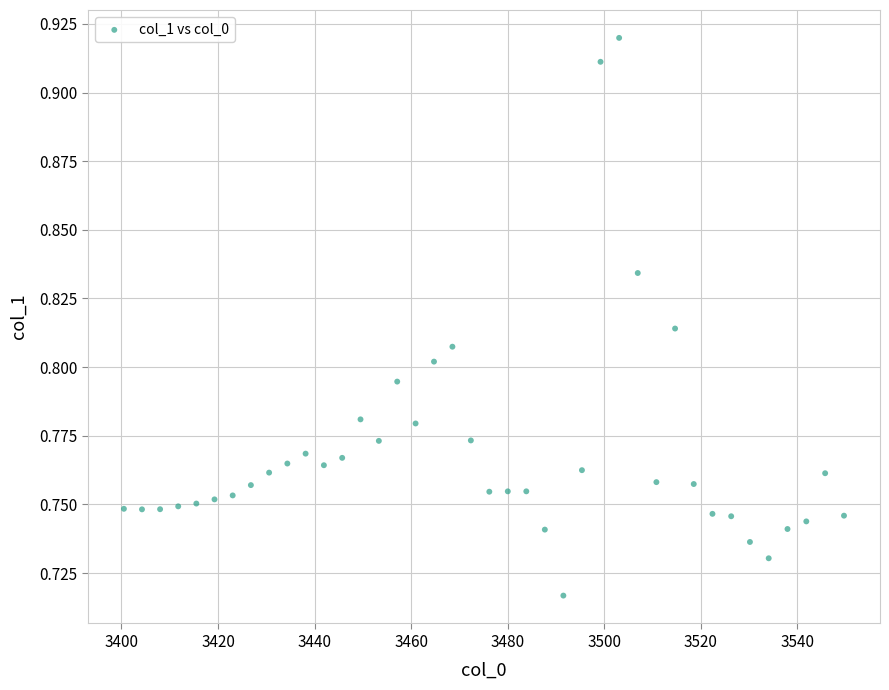

What is the range of X values (max minus min)?

149.2